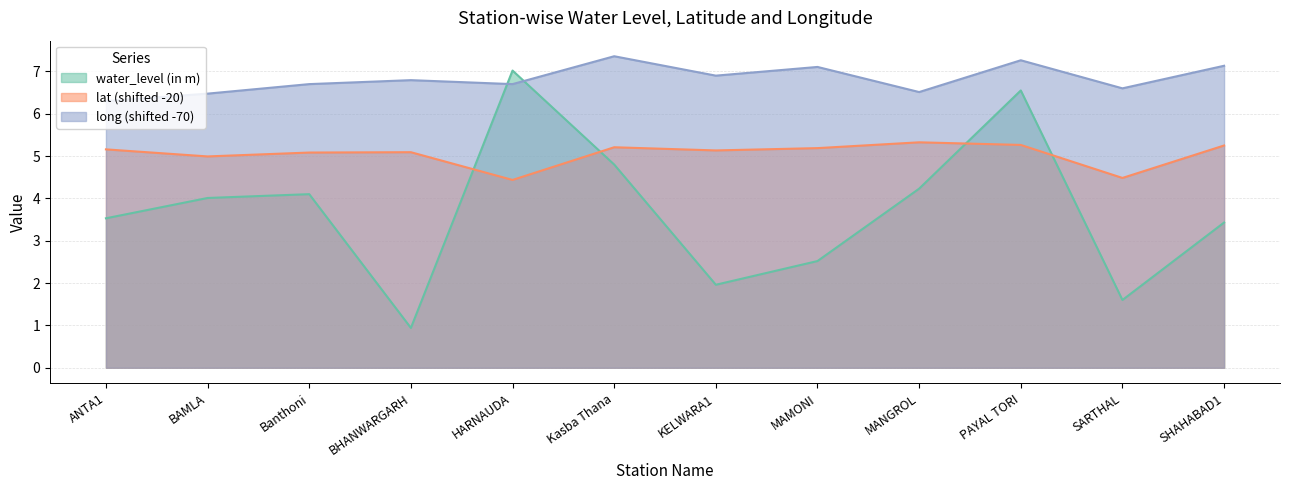

True or false: long and lat intersect in this chart.

False